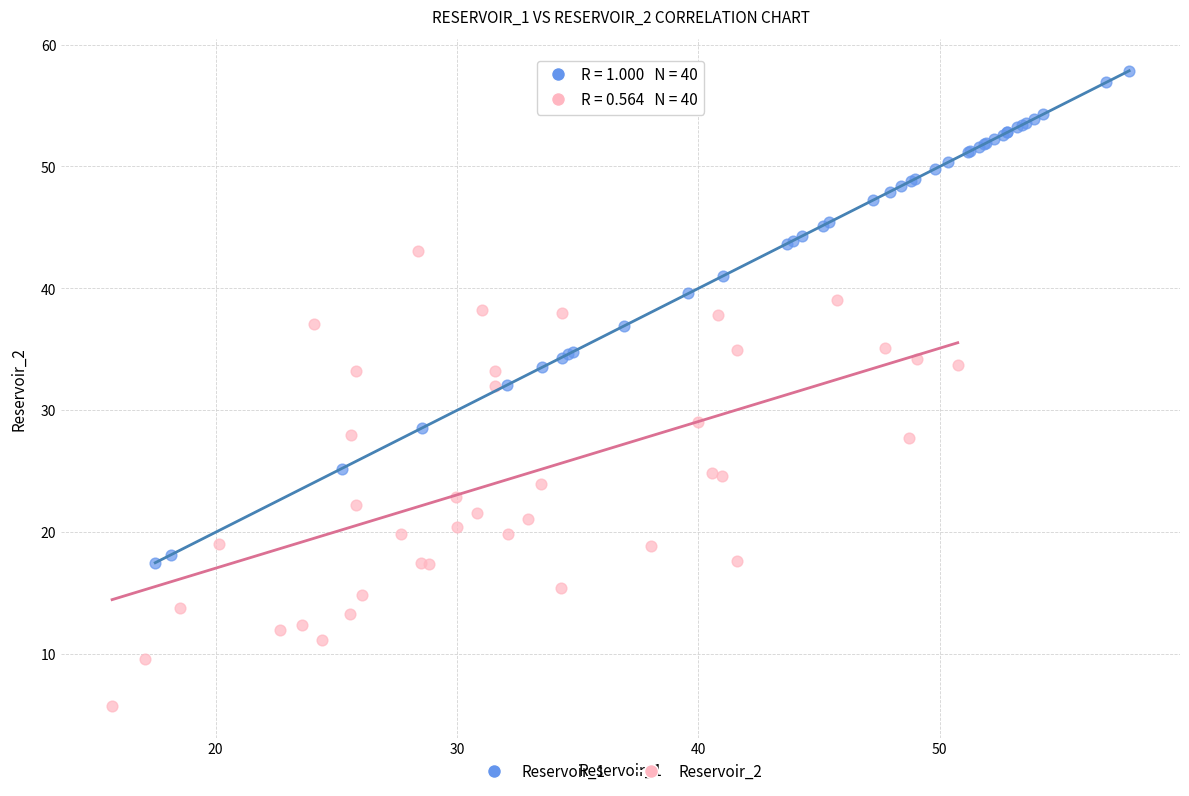

Which series contains the lowest Y value?

Reservoir_2